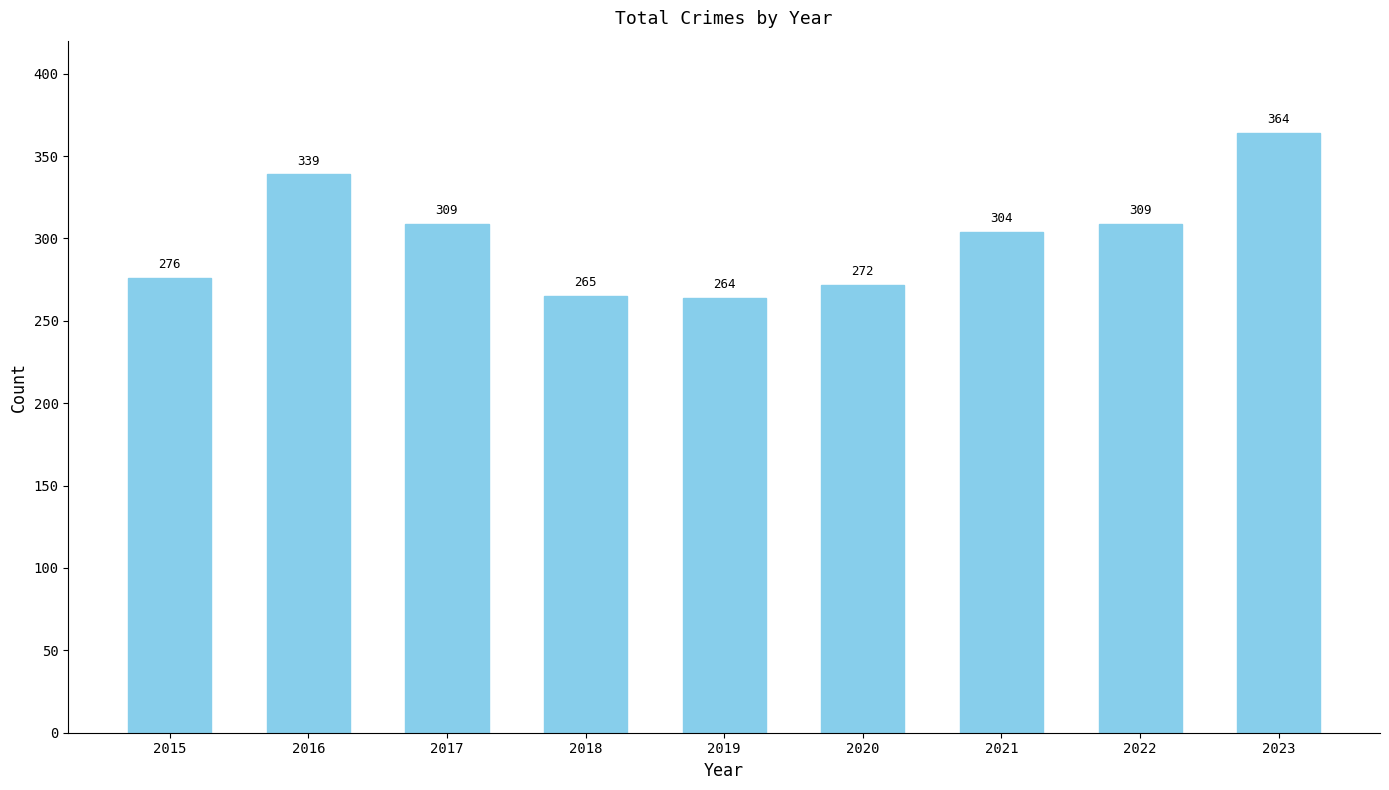

What is the sum of the values at 2022 and 2018?

574